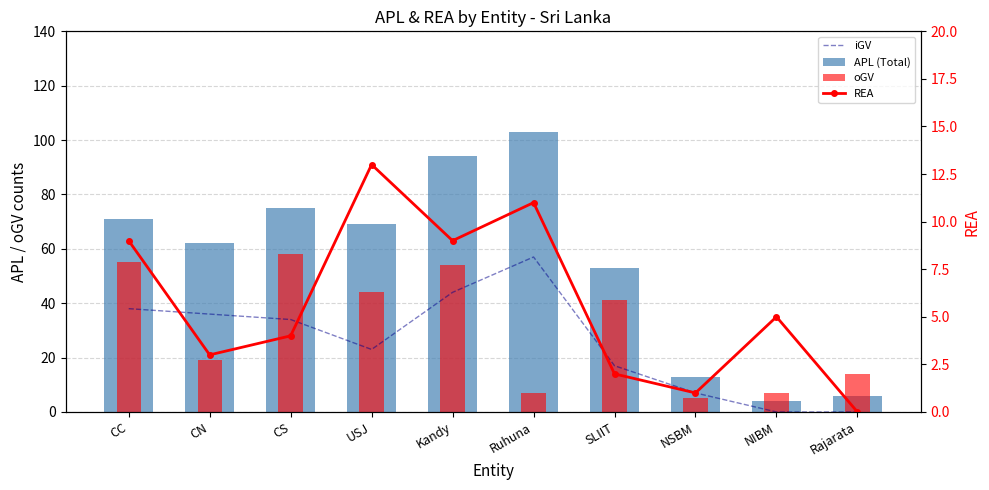

Rank the categories by oGV value from highest to lowest.

CS, CC, Kandy, USJ, SLIIT, CN, Rajarata, Ruhuna, NIBM, NSBM